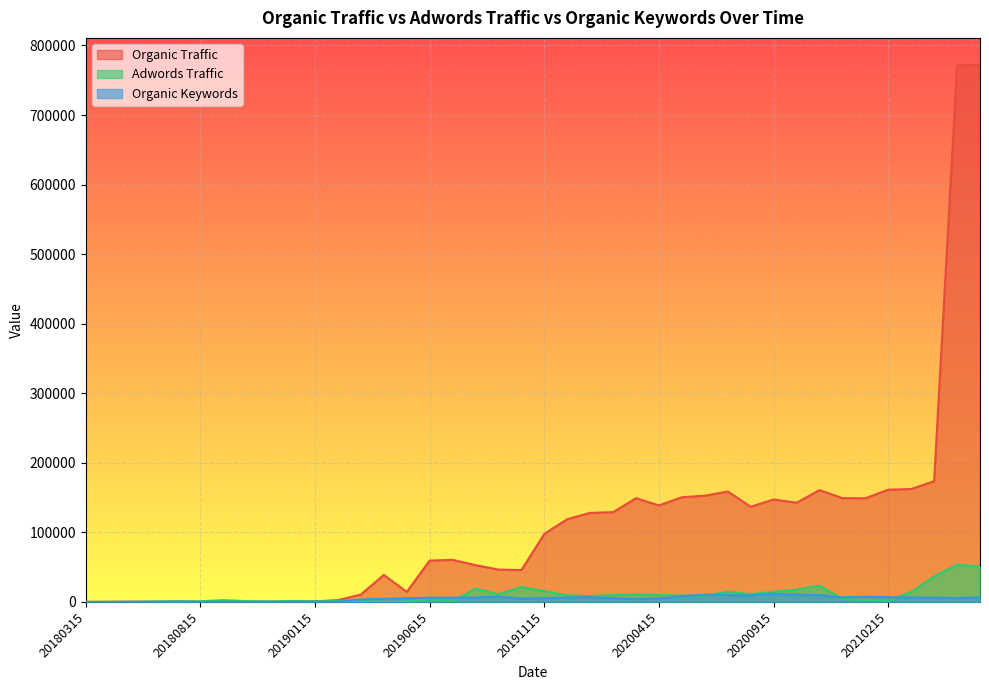

At which category is the sum across all series the highest?

20210515